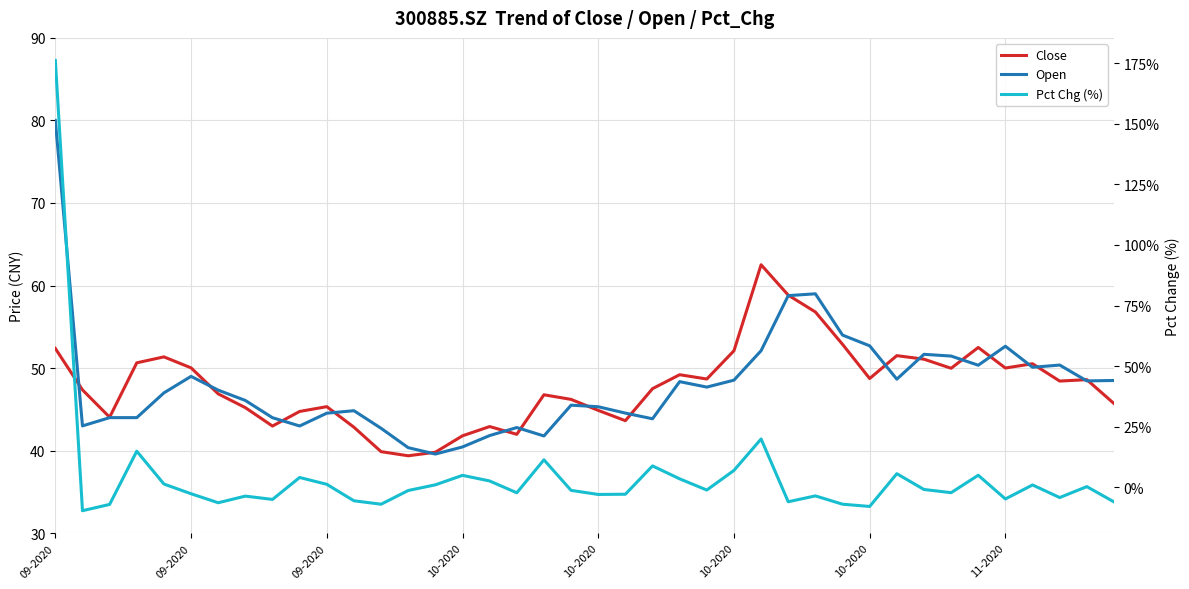

True or false: Close has more than 2 interior local peaks.

True